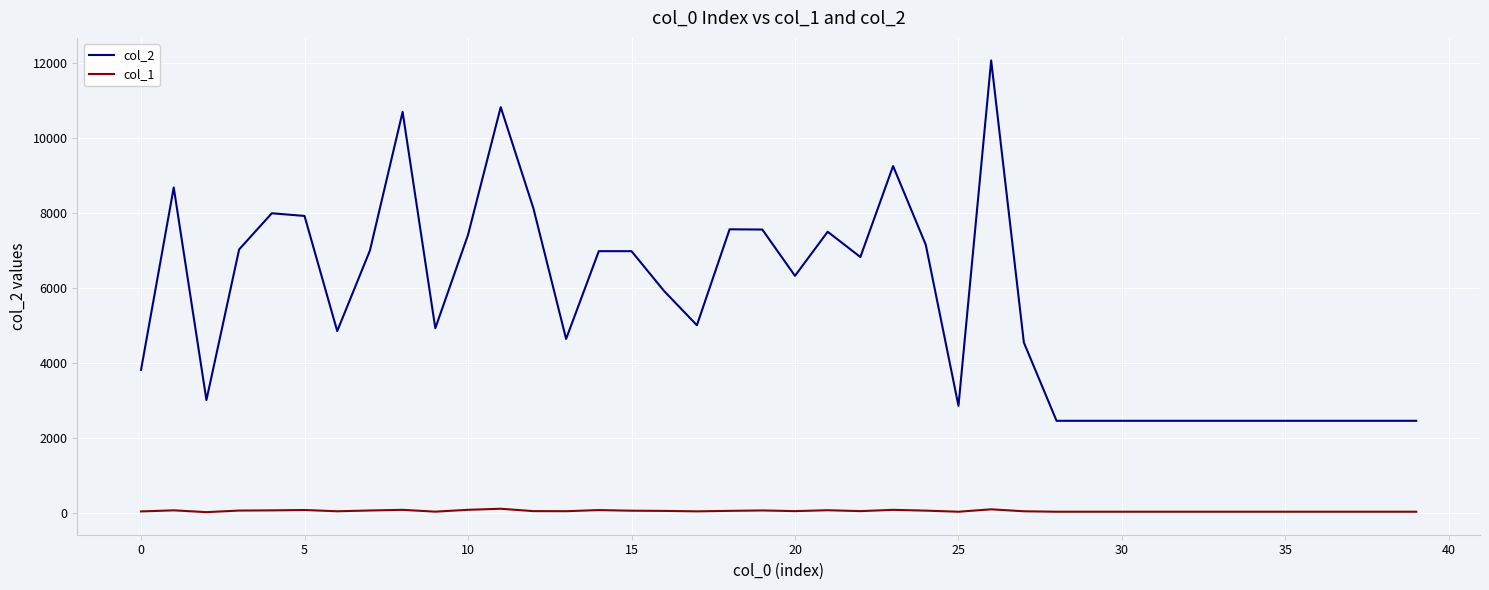

Which series has the largest range (max minus min)?

col_2